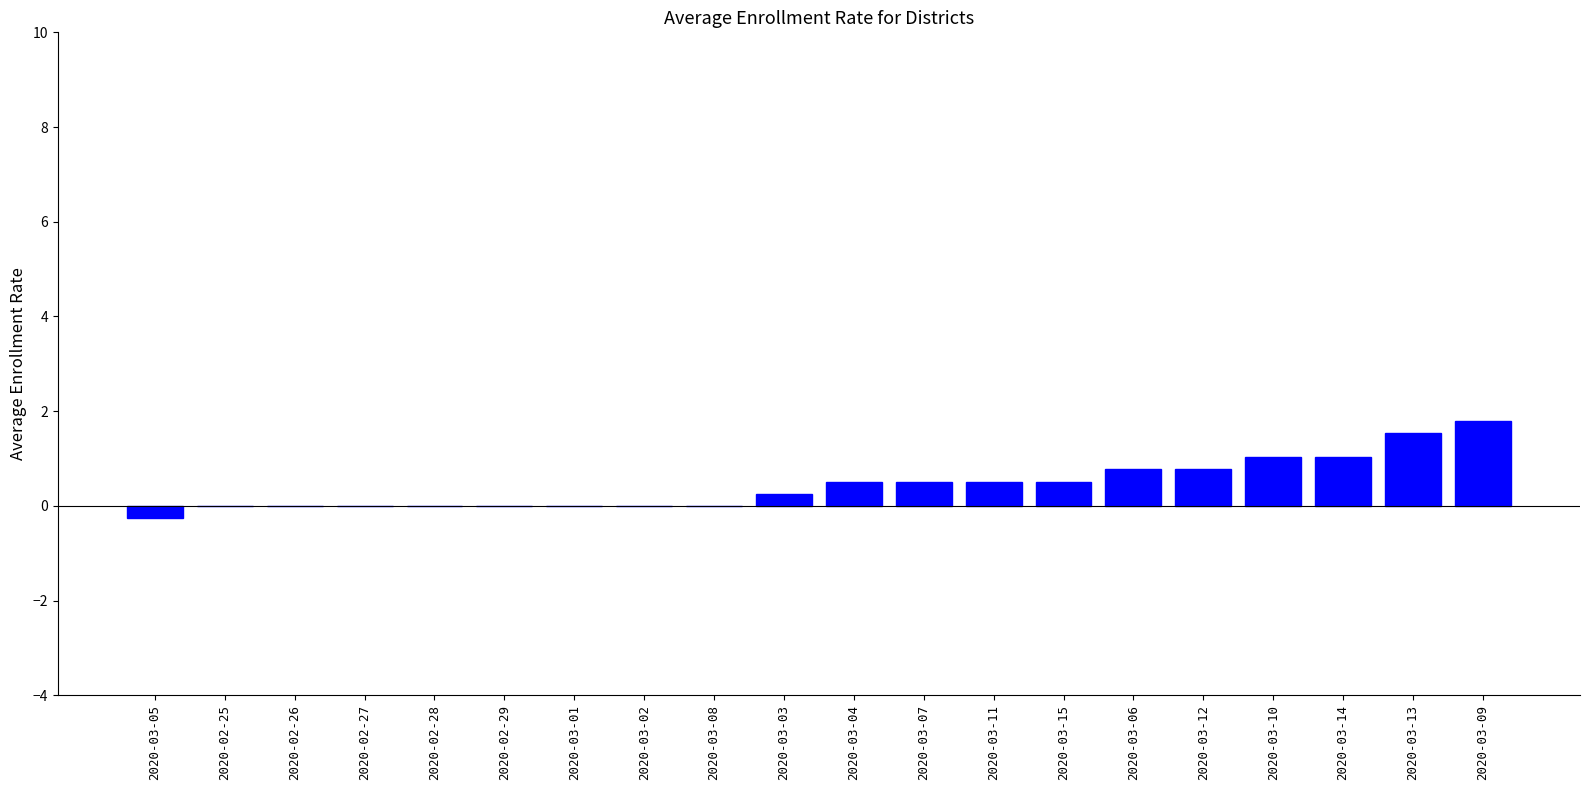

Reading left to right, list all the values displayed in this chart.

-0.3	0.0	0.0	0.0	0.0	0.0	0.0	0.0	0.0	0.3	0.5	0.5	0.5	0.5	0.8	0.8	1.0	1.0	1.5	1.8